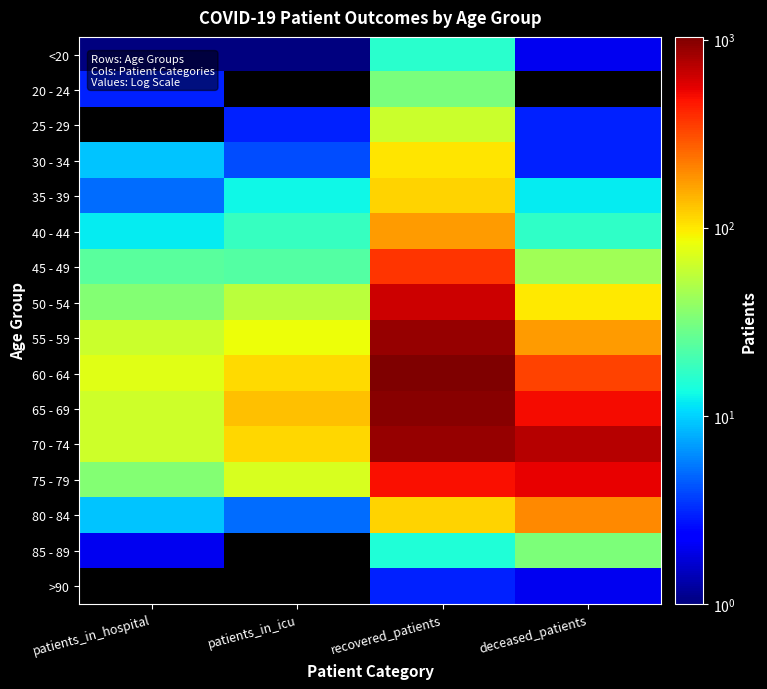

Which label corresponds to the largest value in the chart?

recovered_patients